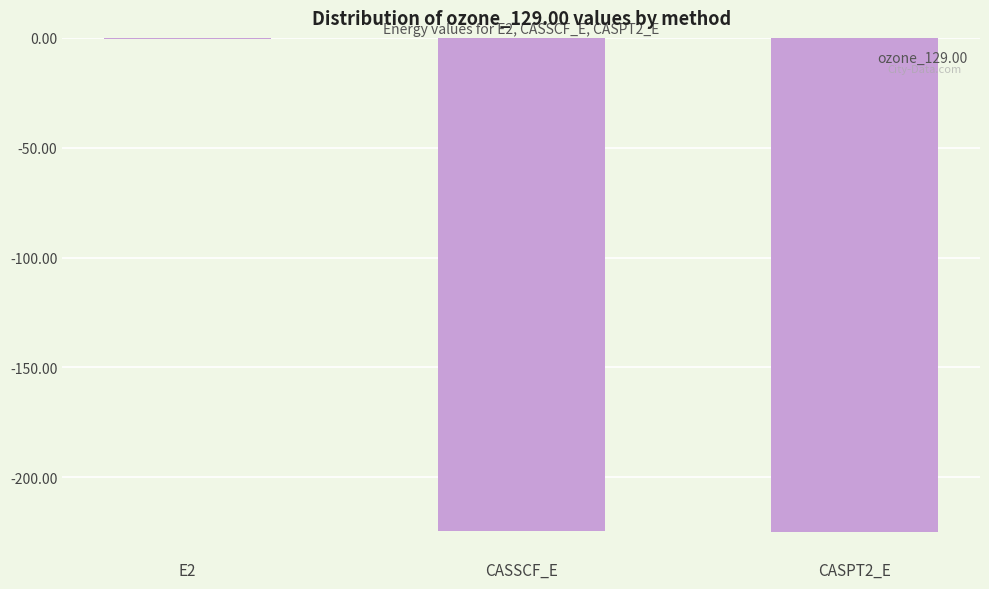

What is the sum of the values at CASSCF_E and CASPT2_E?

-449.7